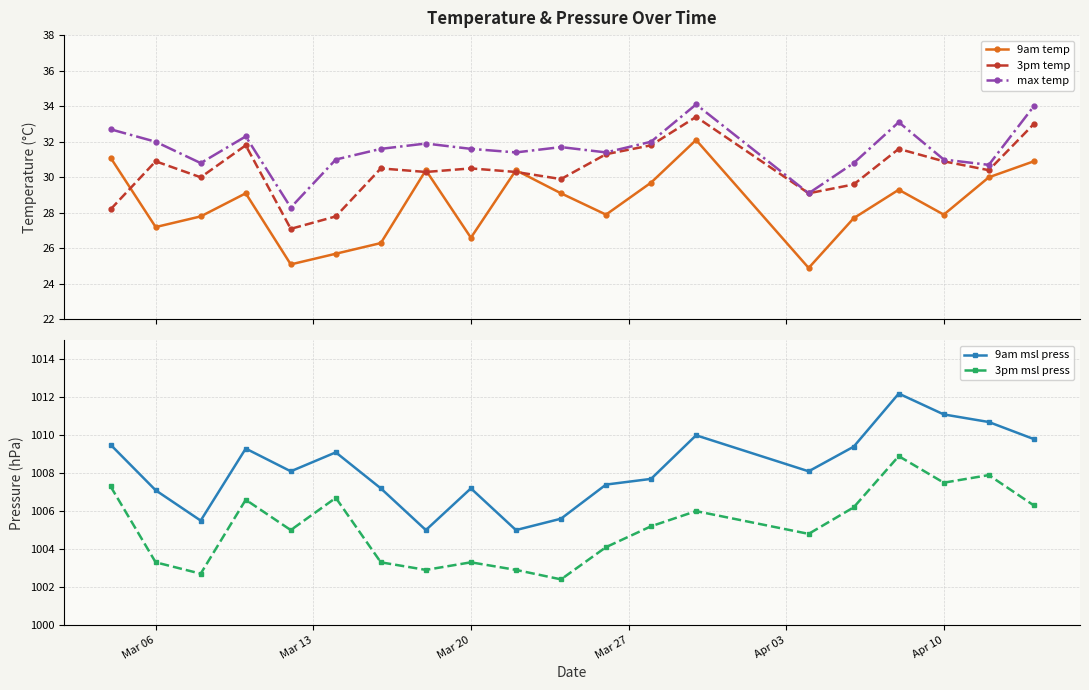

What is the value of the max temp point at the 15th from the left?

29.1